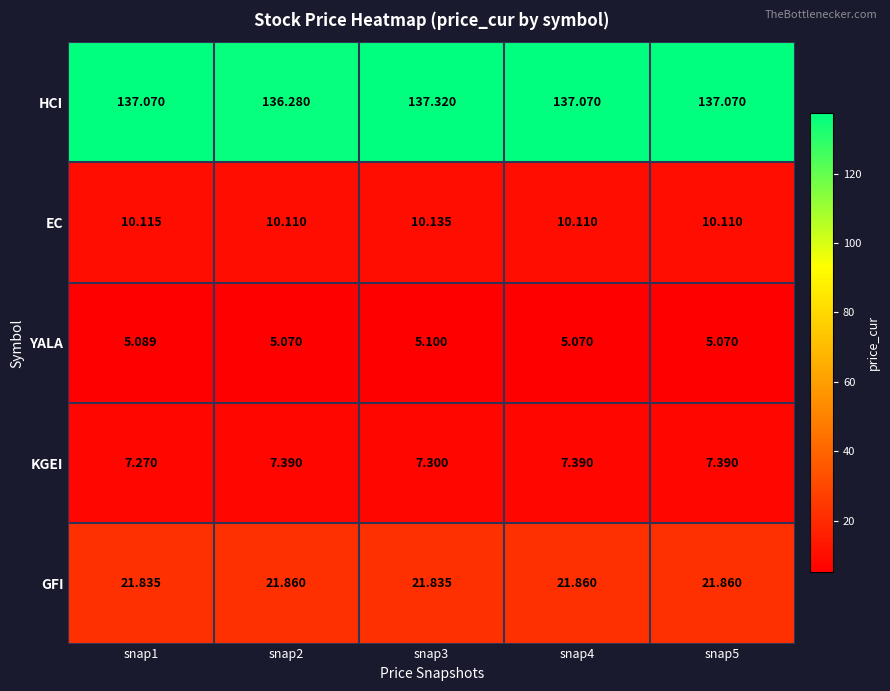

What is the spread (max minus min) of values at snap2?

131.2